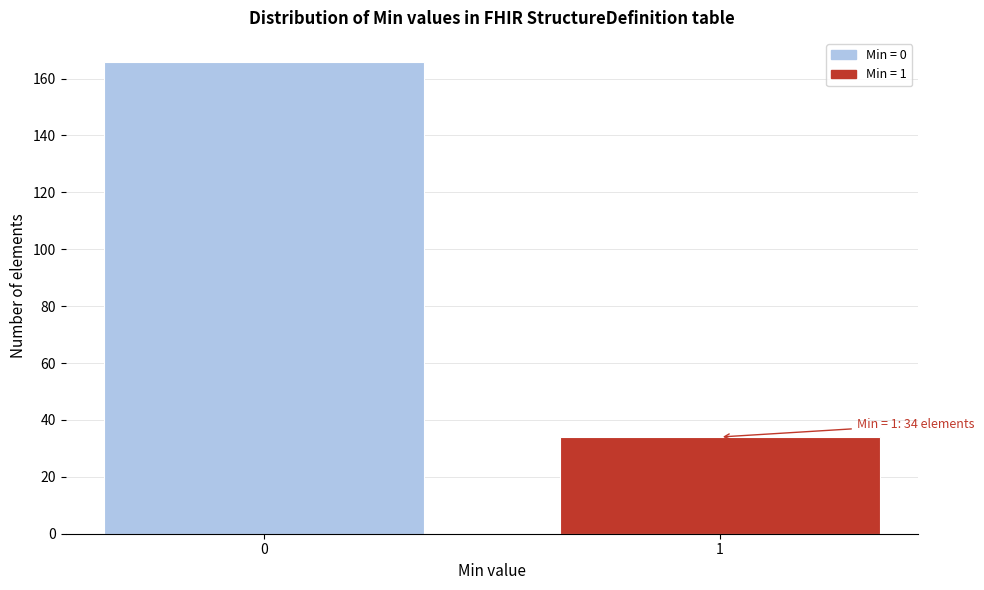

Reading left to right, extract all data points from this chart.

0=166	1=34